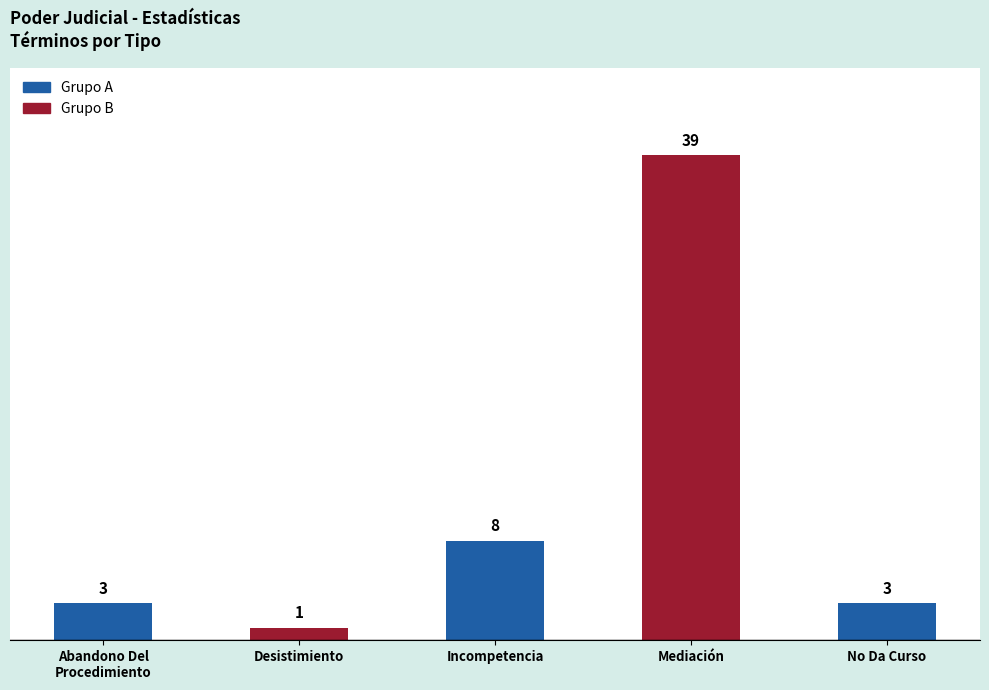

What is the greatest value displayed?

39